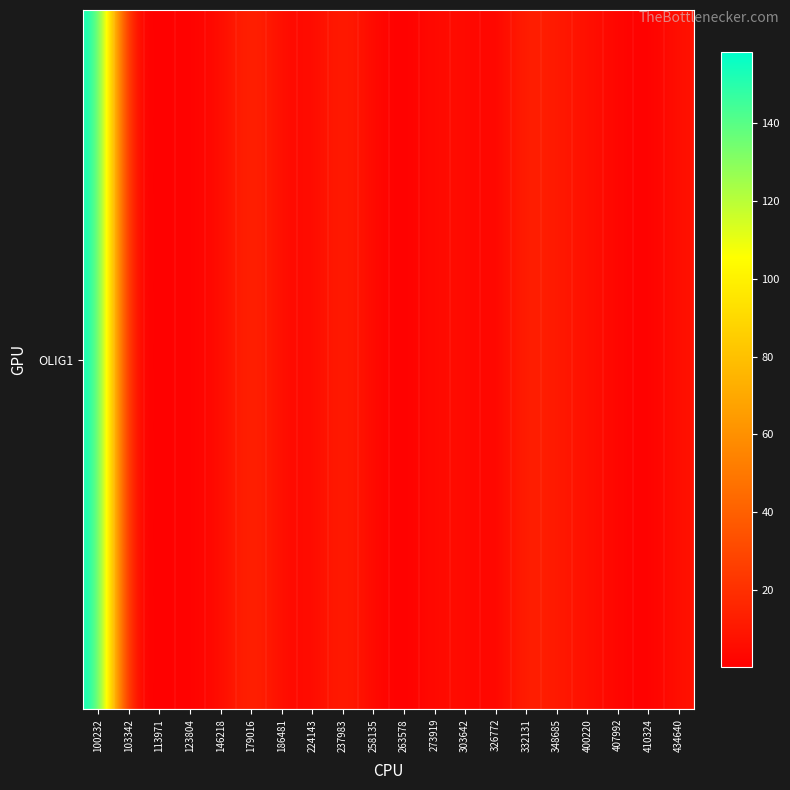

At which category does the chart reach its peak across all series?

100232